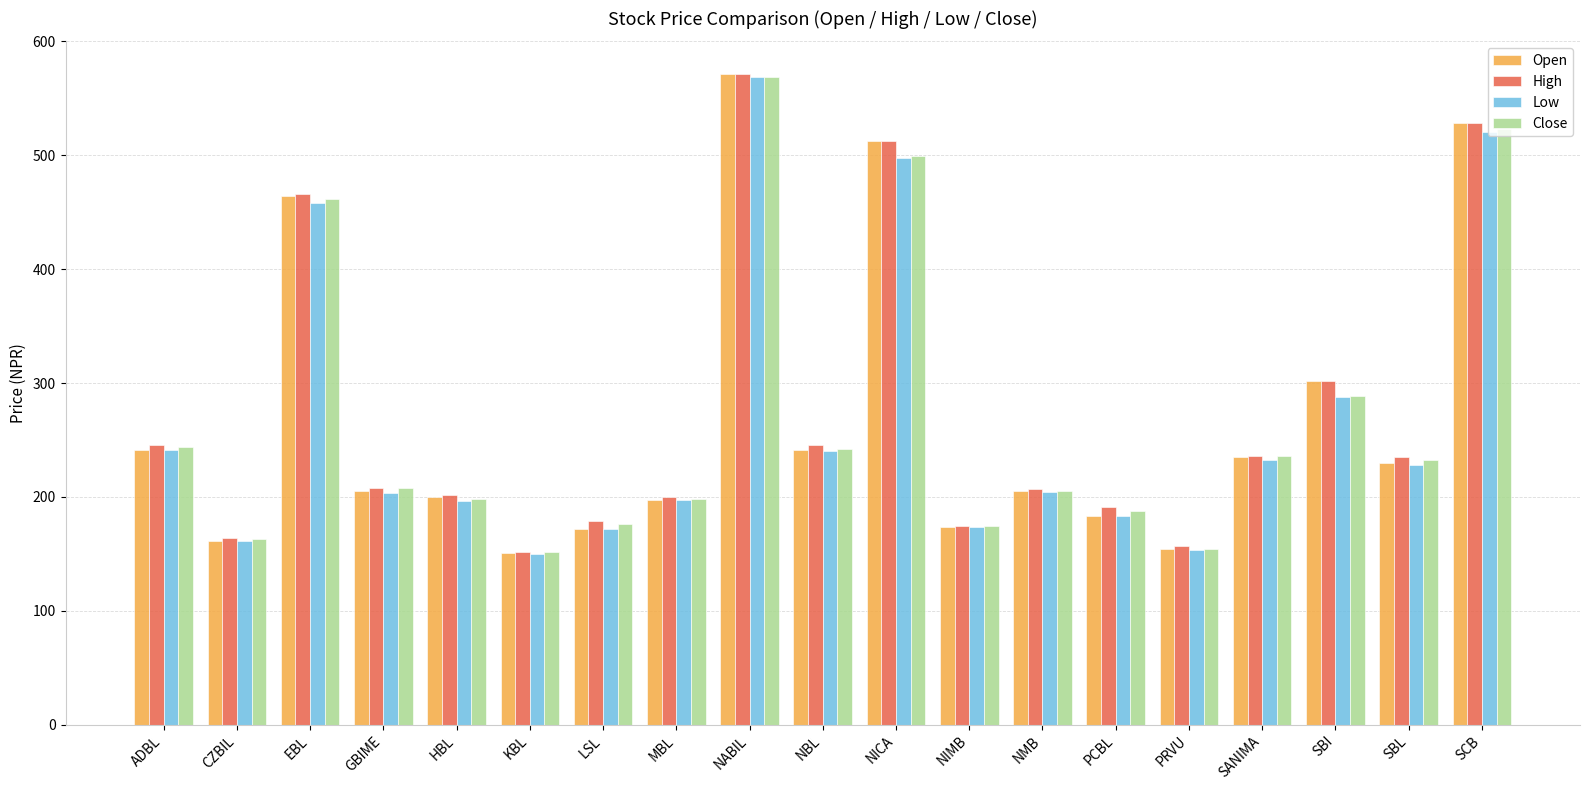

Which series has the widest spread of values?

Open